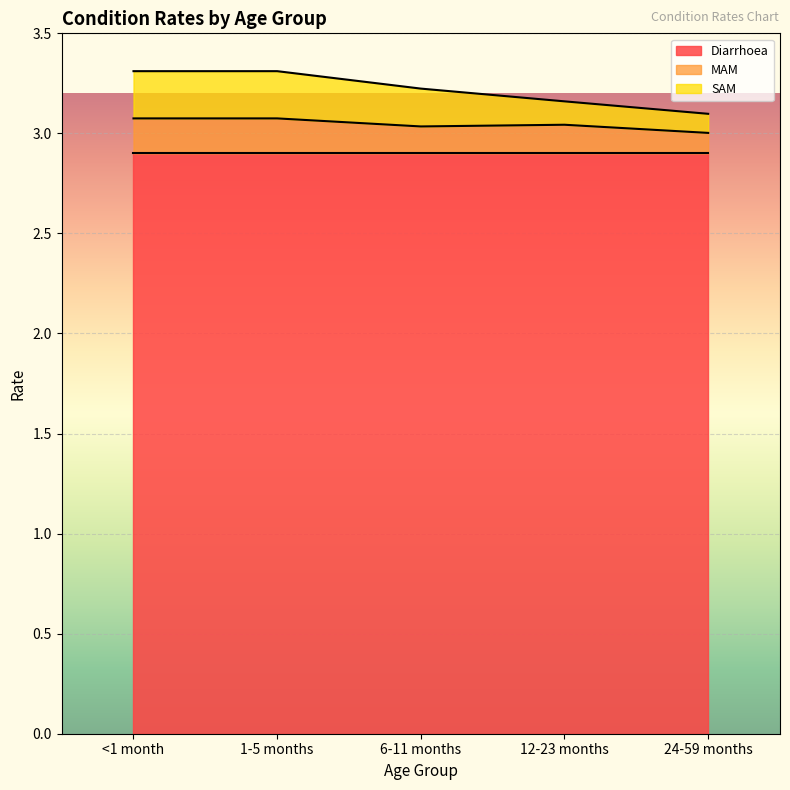

True or false: MAM has more than 2 points higher than both neighbors.

False